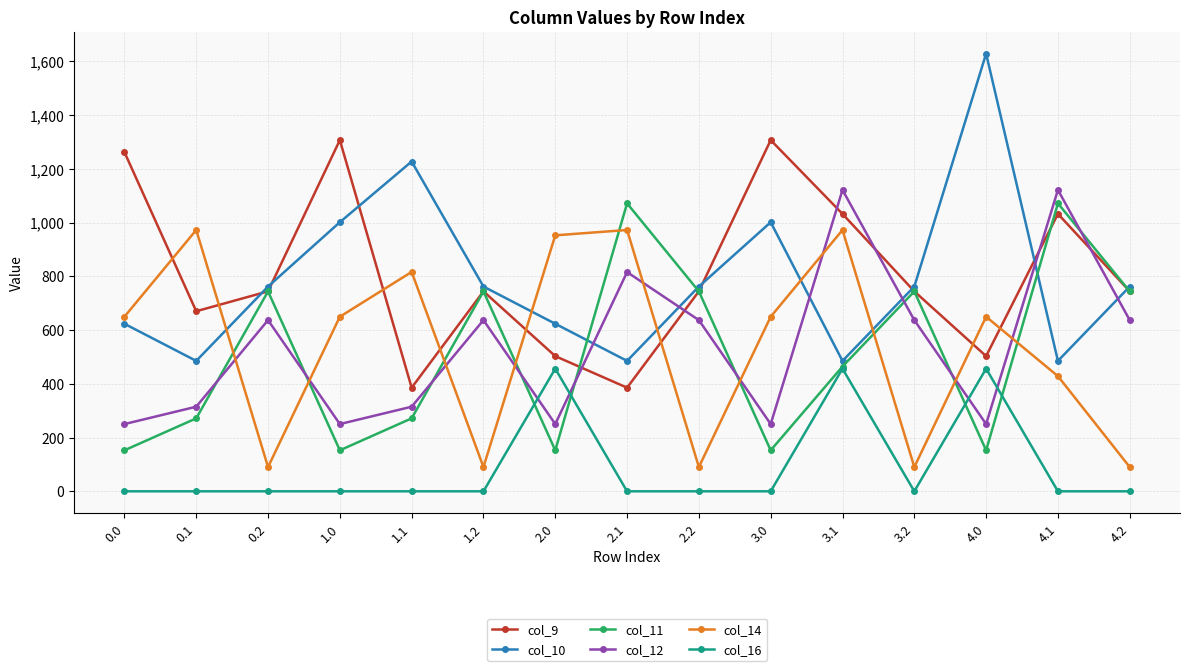

How many interior local valleys does the col_12 series have?

4